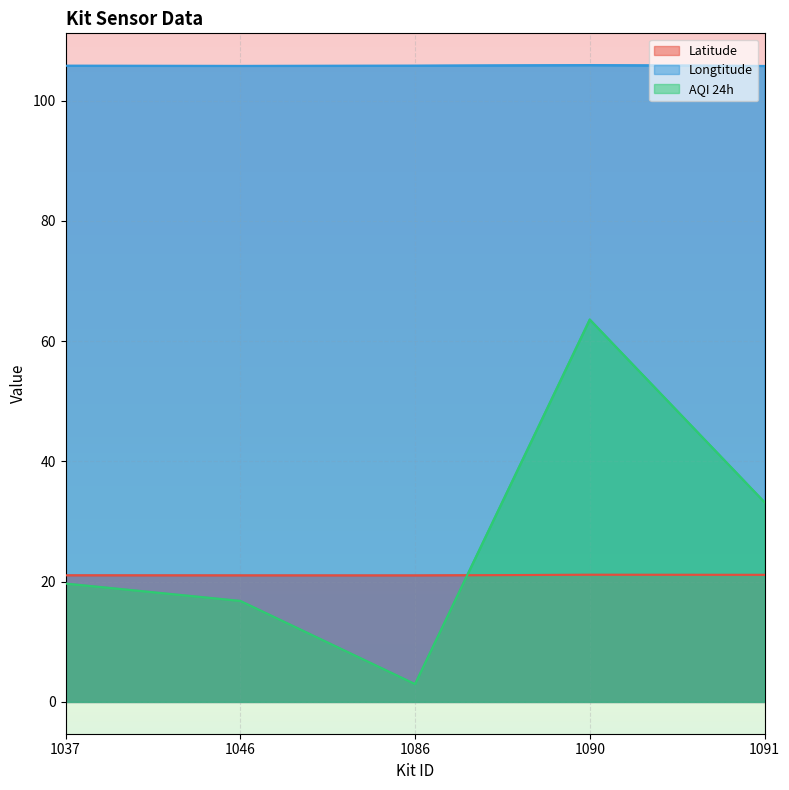

What is the highest value of the Latitude series?

21.1